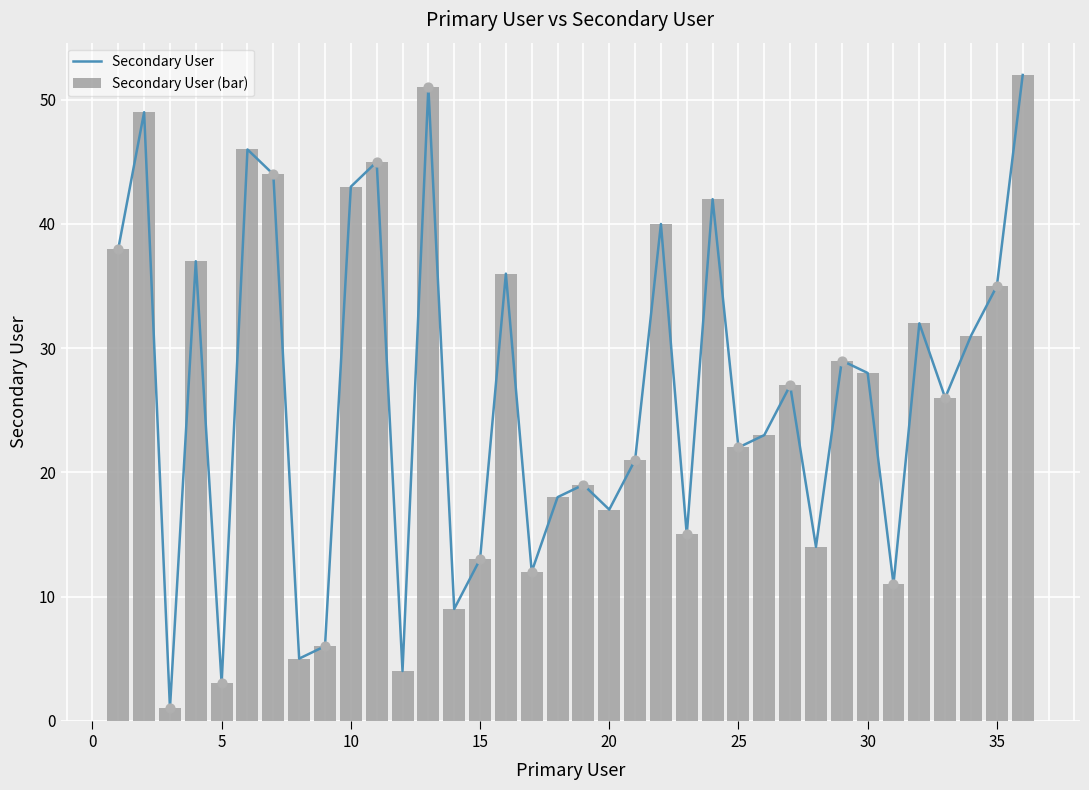

Which series contains the highest Y value?

Secondary User